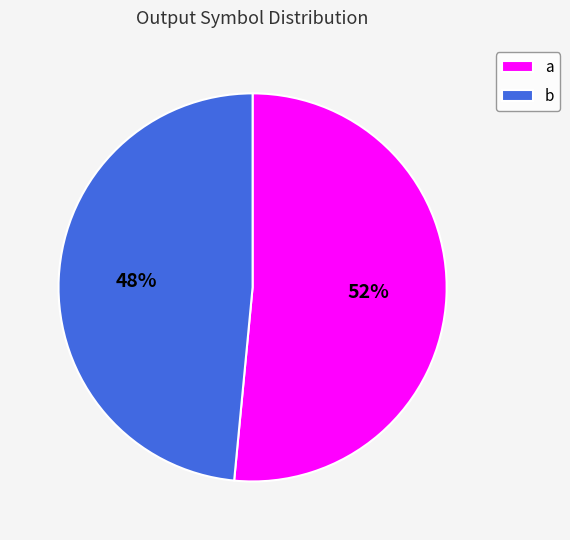

Is the sum of b and a greater than half?

Yes